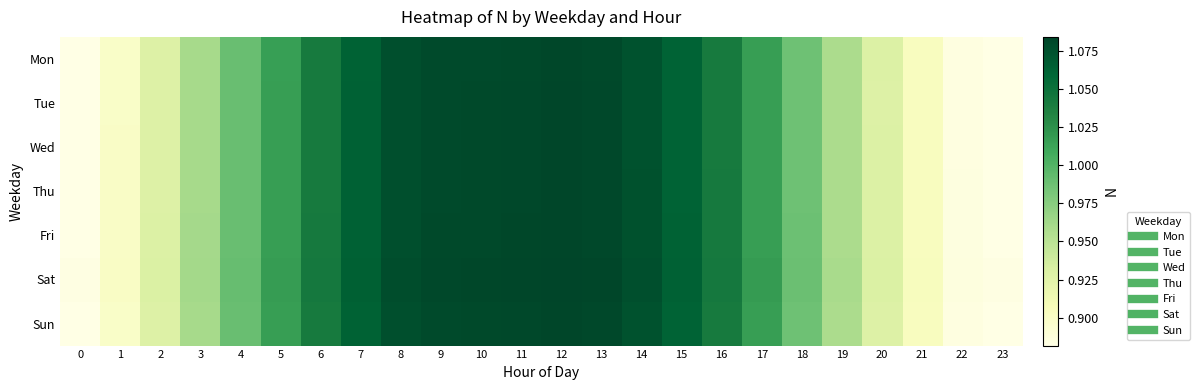

At how many categories does at least one series exceed 1?

13